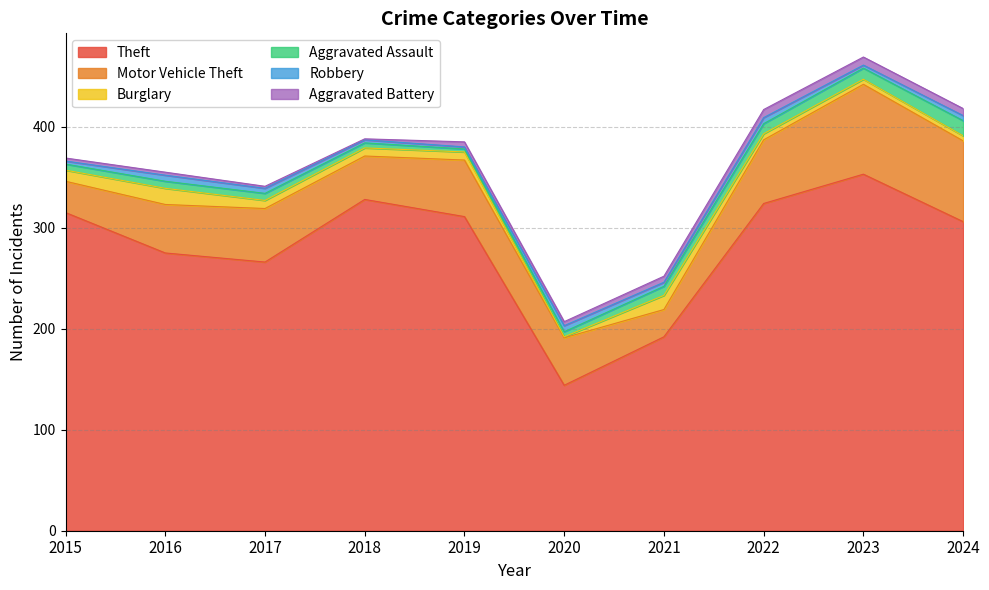

What is the sum of all Aggravated Battery values?

47